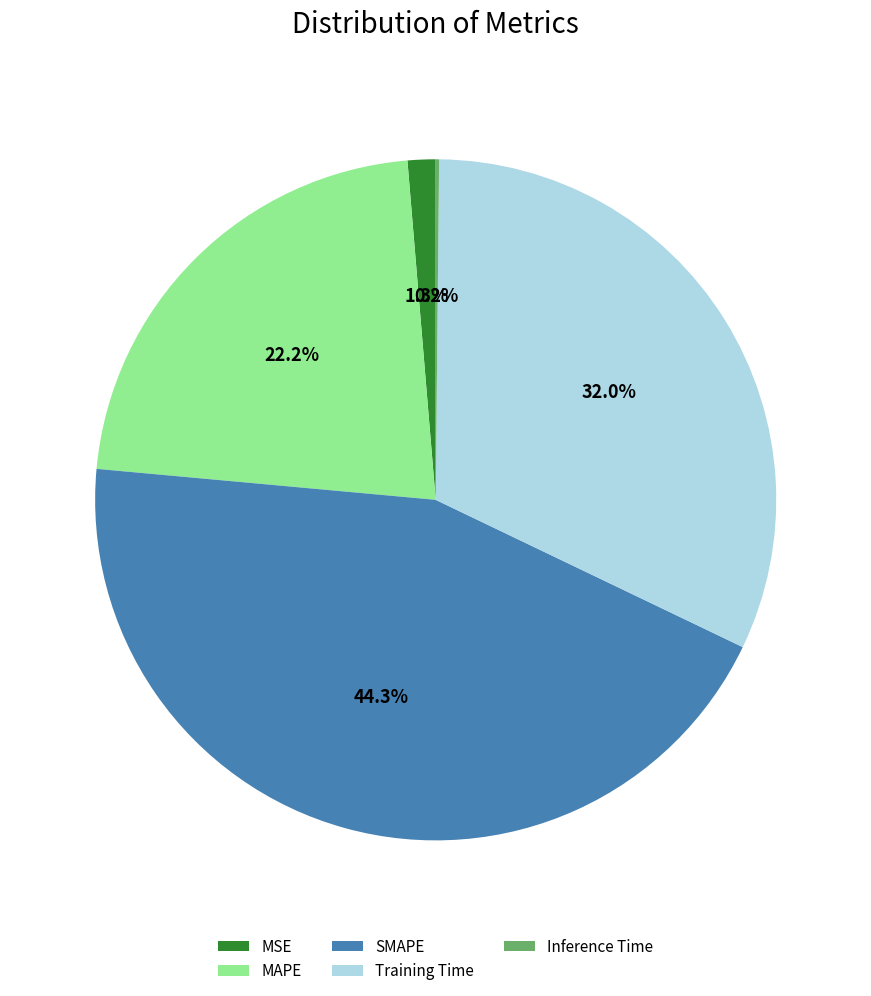

True or false: SMAPE accounts for 57% of the total.

False